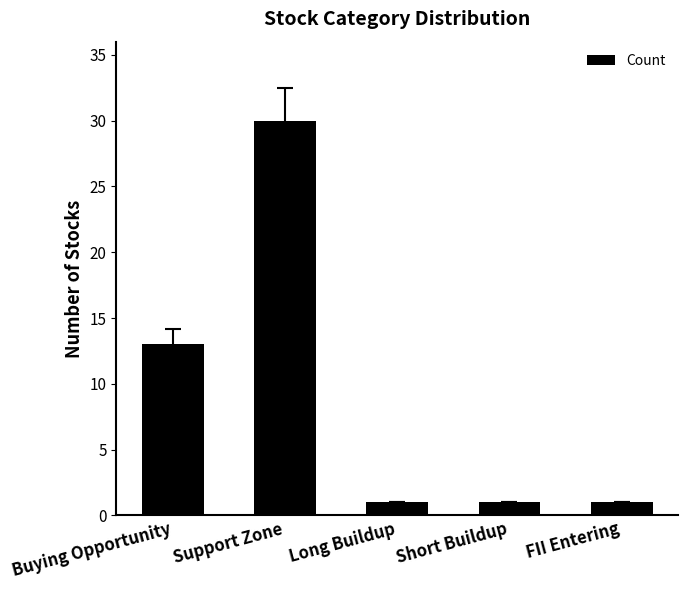

Count the number of data series in this chart.

1